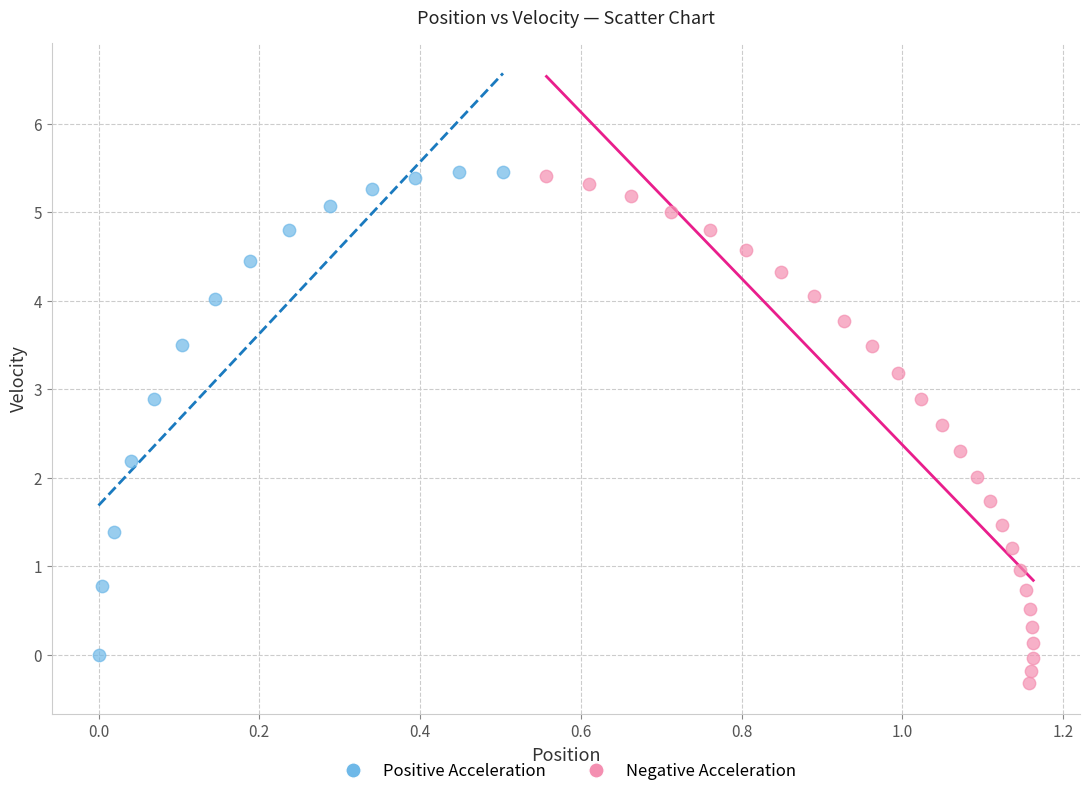

Which series contains the lowest Y value?

Negative Acceleration